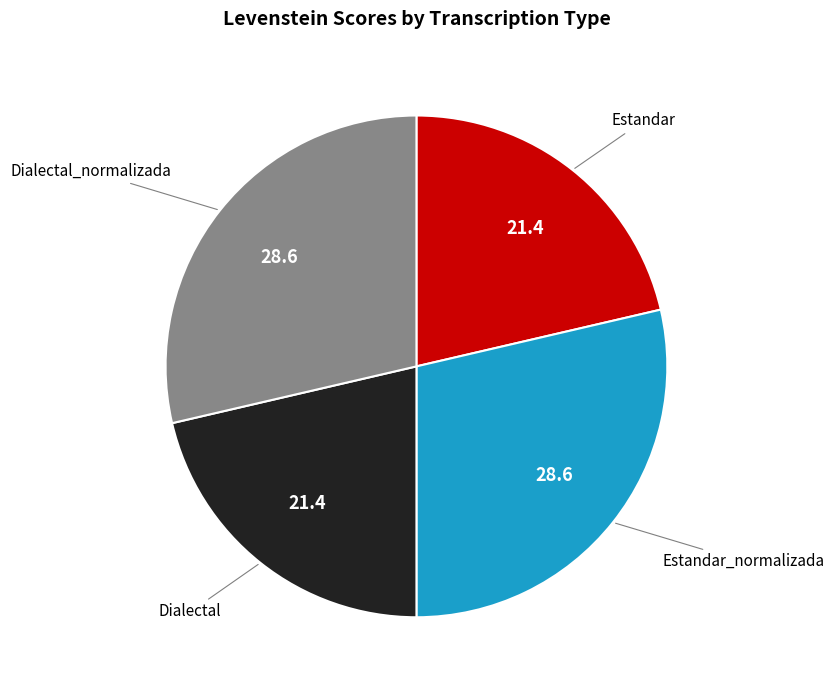

The Dialectal_normalizada slice represents 29% of the pie. True or false?

True